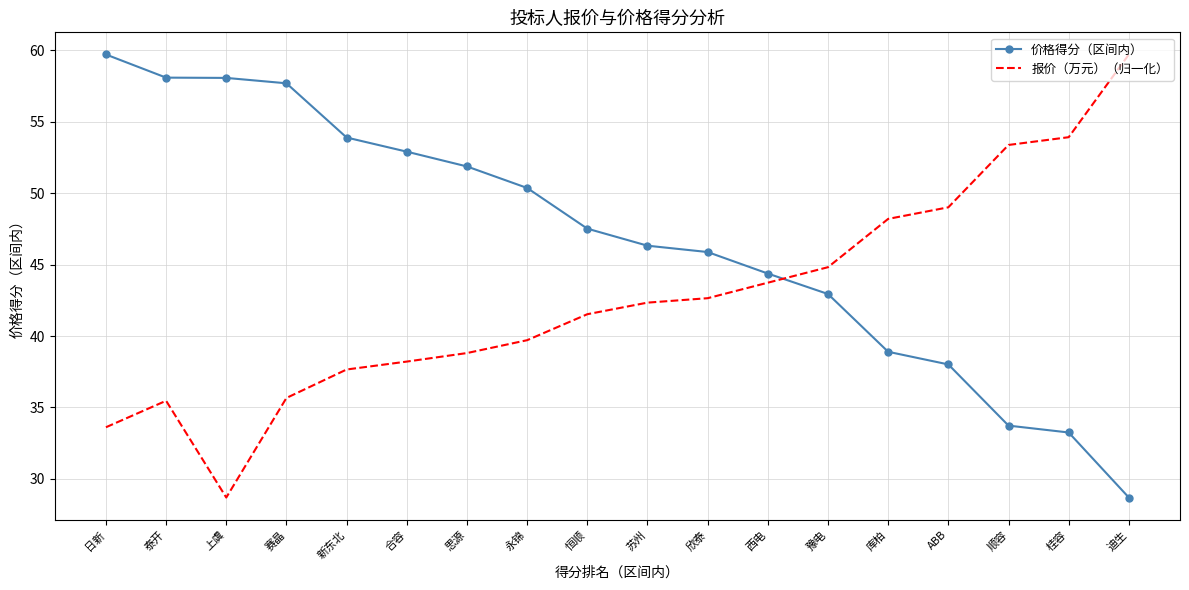

The 价格得分（区间内） series shows 59.7 at 日新. True or false?

True